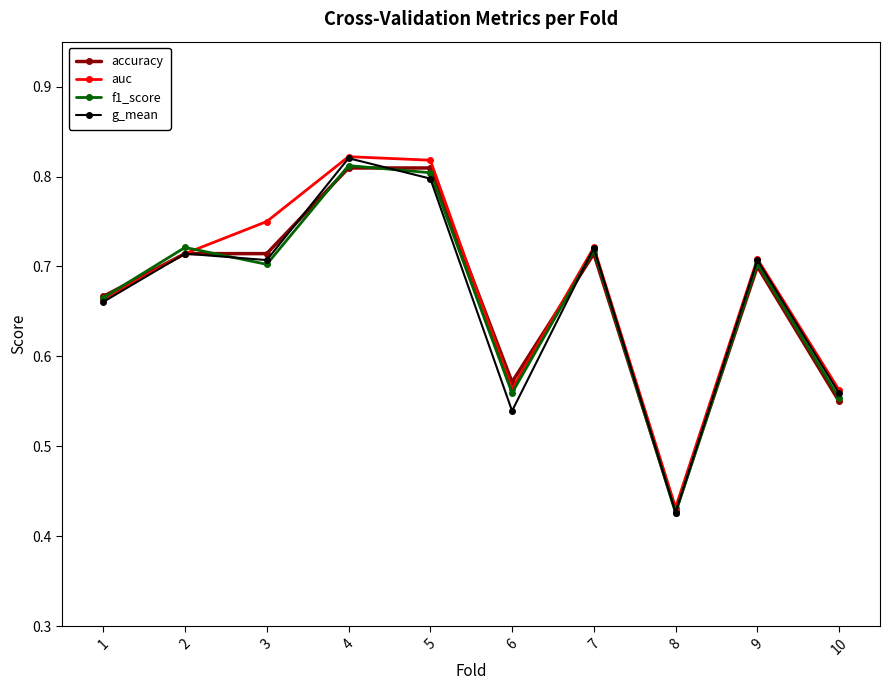

Which series has the widest spread of values?

g_mean